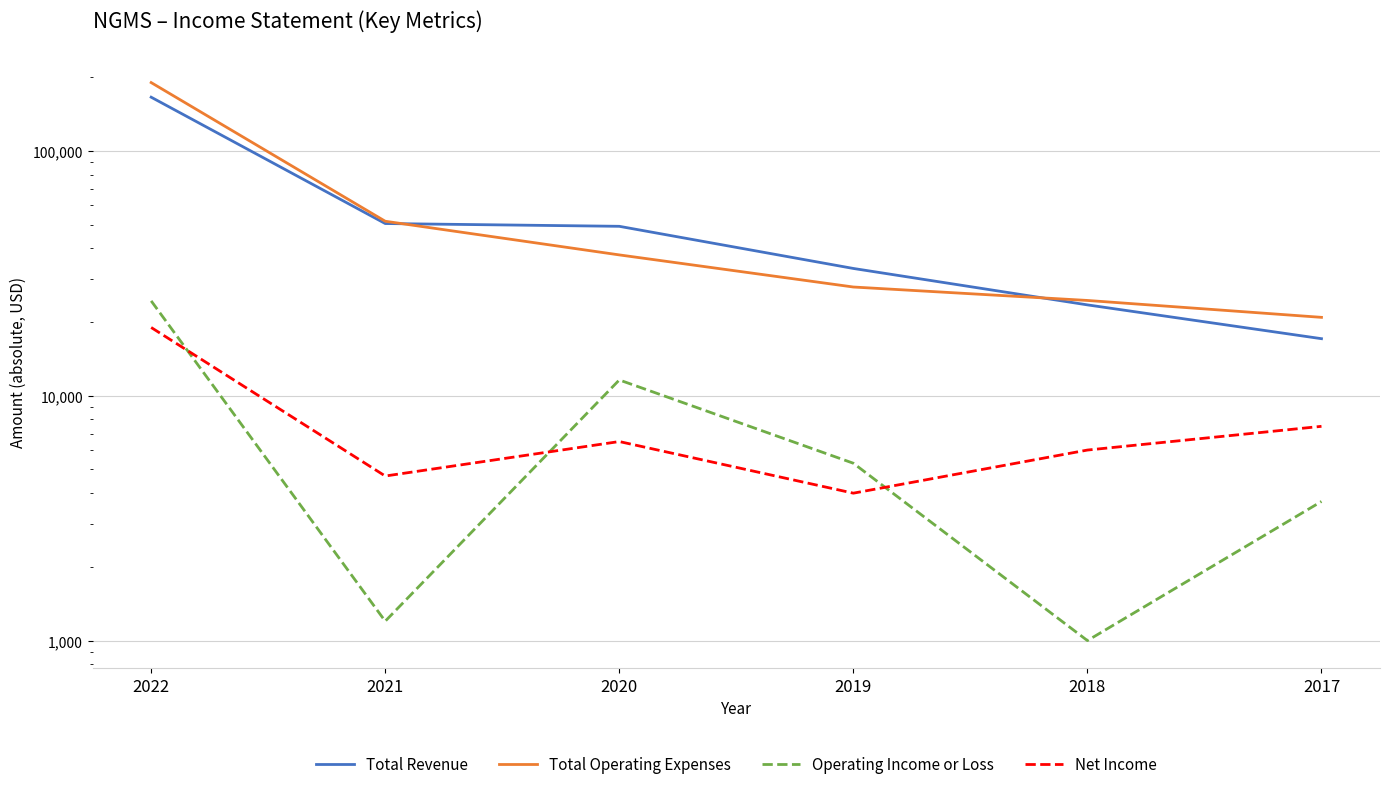

Which series has the largest range (max minus min)?

Total Operating Expenses